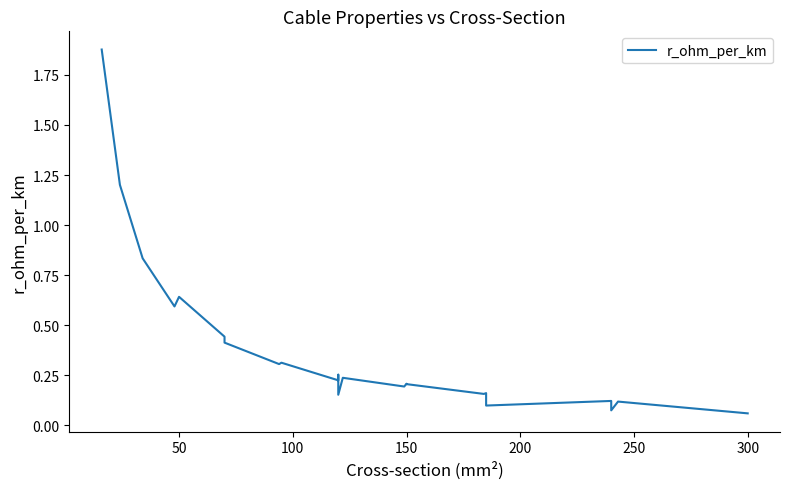

True or false: the data shows 0.1 at 37.

False